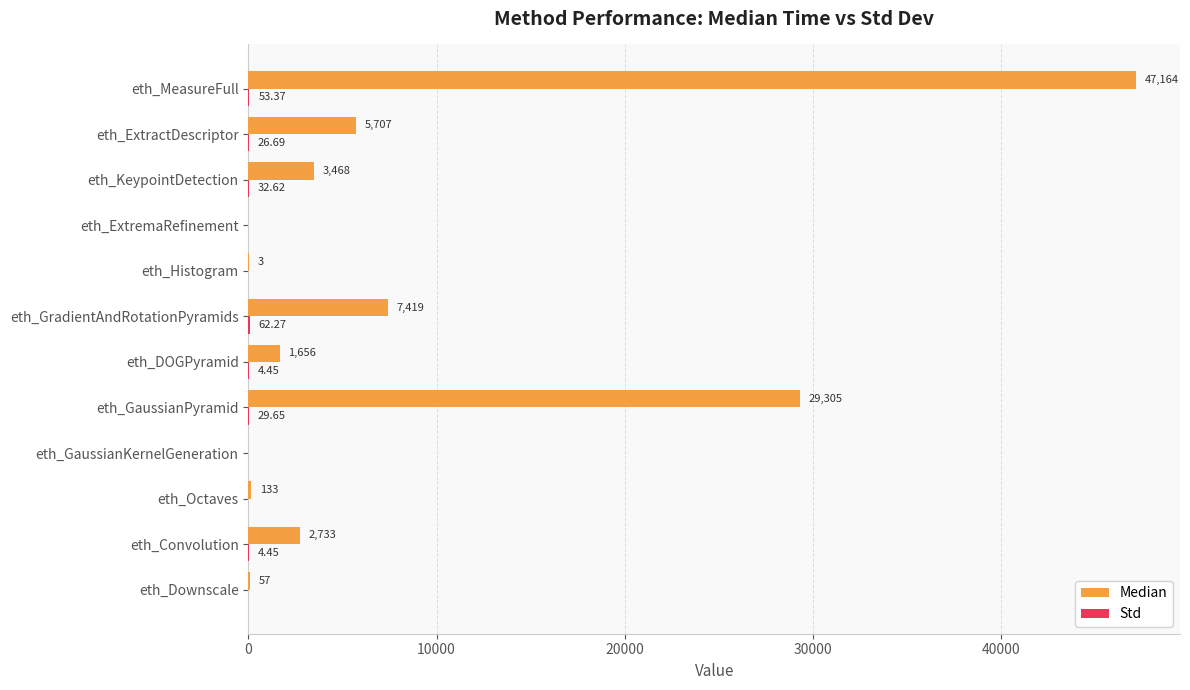

What is the sum of all Median values?

97645.0